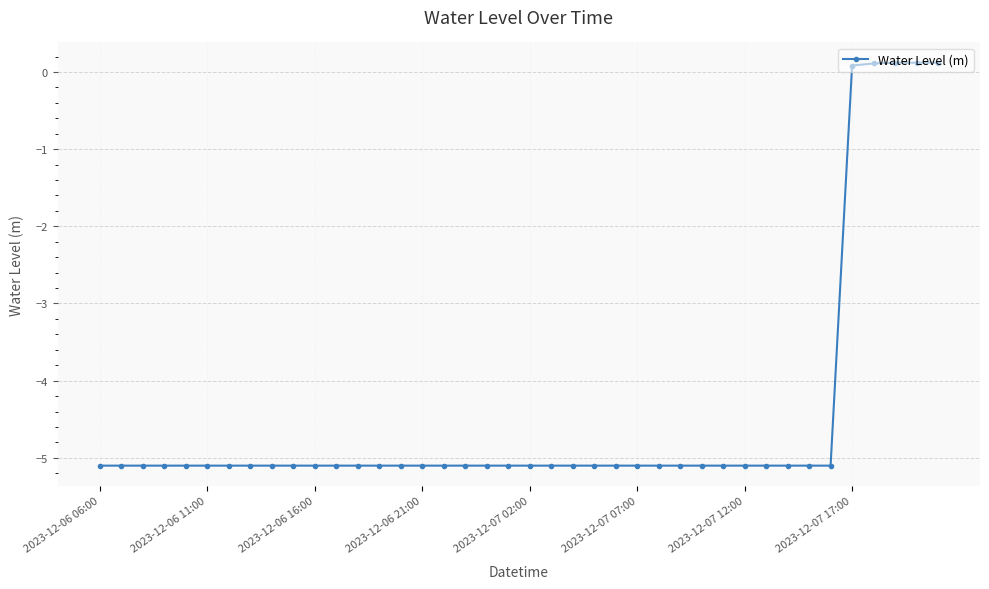

Does the chart display data point markers on the line(s)?

Yes